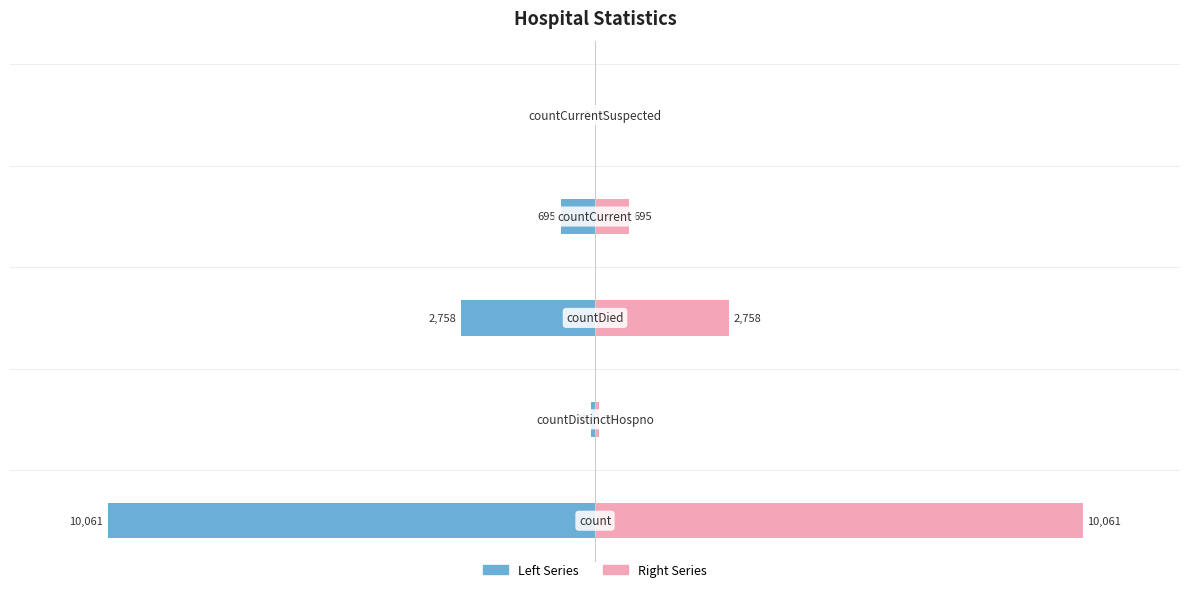

Which series has the largest total across all categories?

Right Series